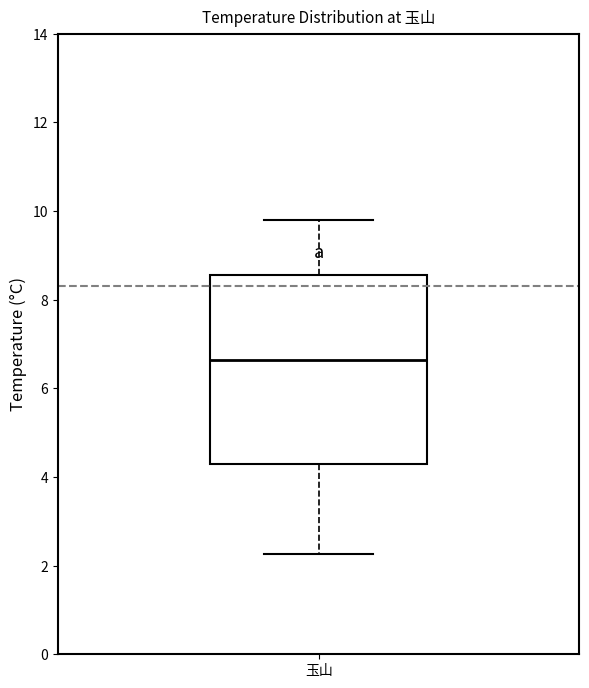

Read this box plot against the y-axis: the position of the median line, the range covered by the box, and the ends of both whiskers. The values are not printed on the chart, so give them approximately, as read against the axis.

median 6.6, box 4.2 to 8.6, whiskers 2.2 to 9.8